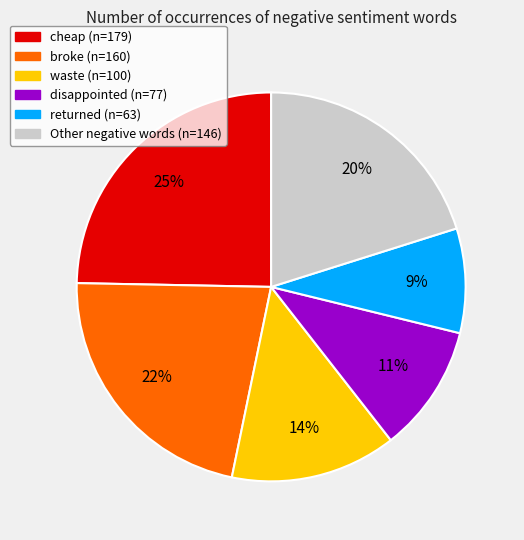

To the nearest percent, what is the difference between the largest and smallest slice percentages?

16%